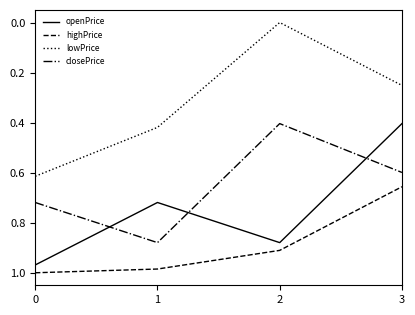

At which category does the chart reach its minimum across all series?

2